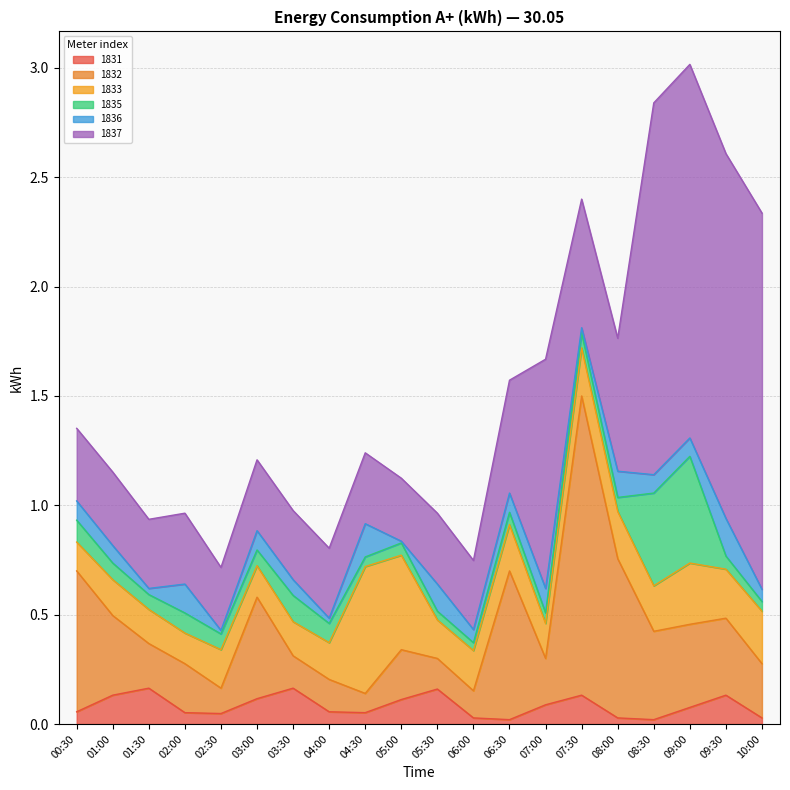

What are all the series names shown in the legend?

1831, 1832, 1833, 1835, 1836, 1837